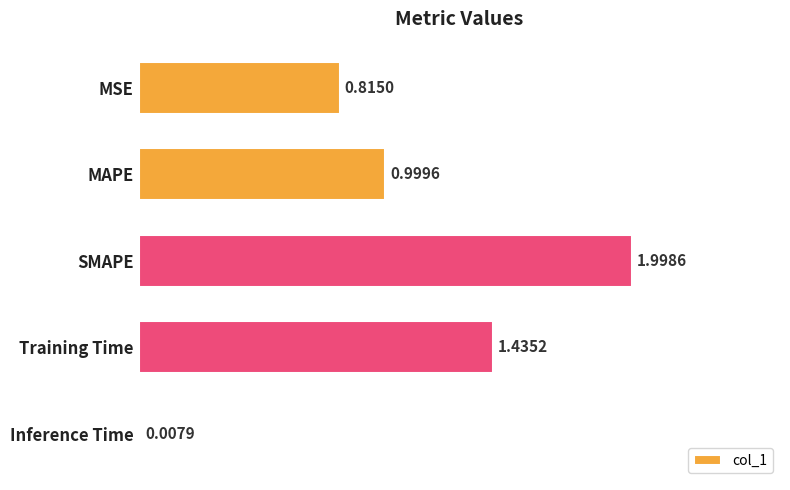

What is the sum of all values?

5.3